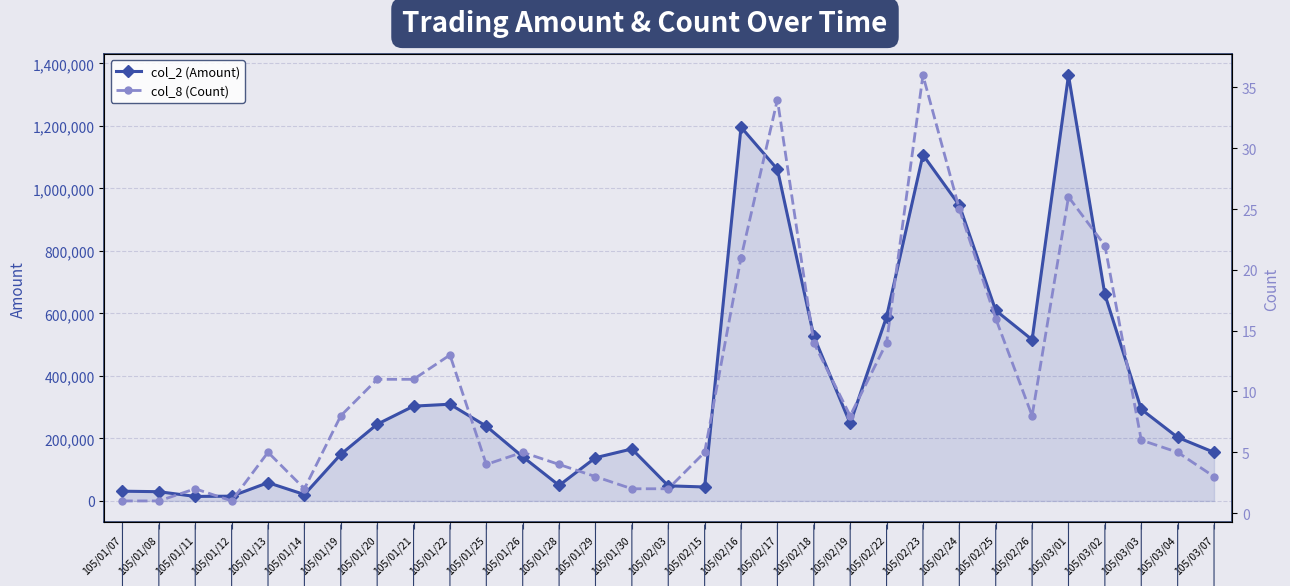

Is the value of col_8 (Count) at 105/01/07 greater than the value of col_2 (Amount) at 105/02/22?

No